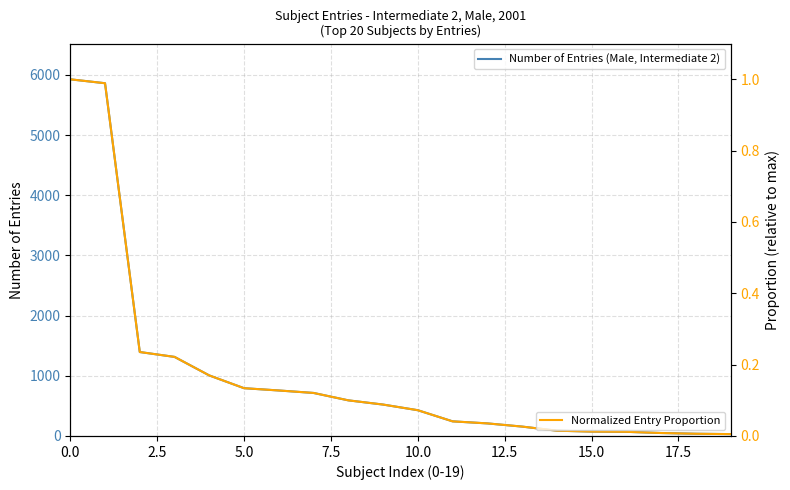

What is the approximate value of Number of Entries (Male, Intermediate 2) at 12?

209.0